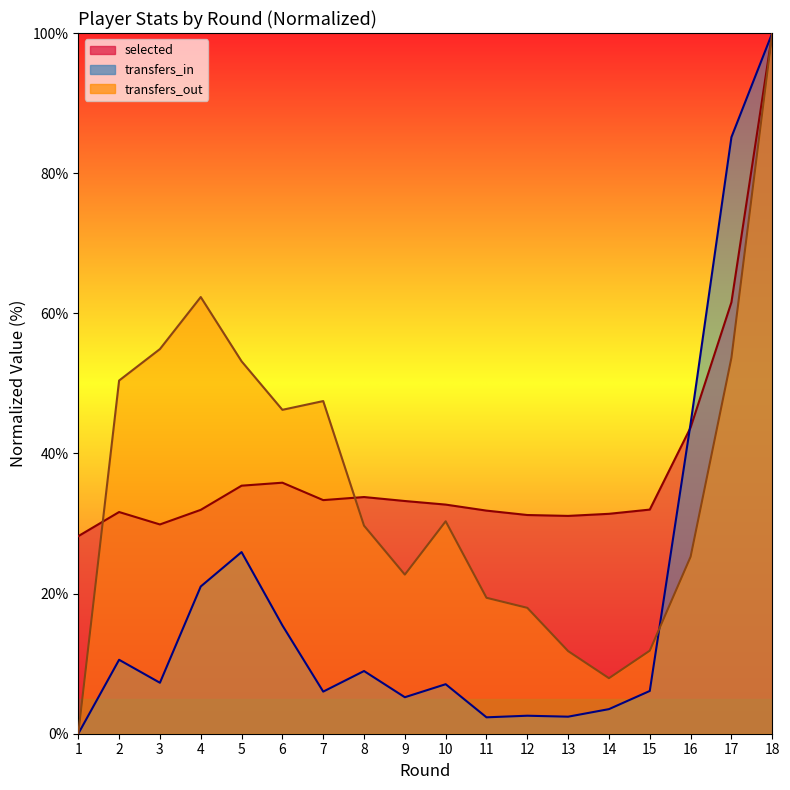

At how many categories does at least one series exceed 37?

9